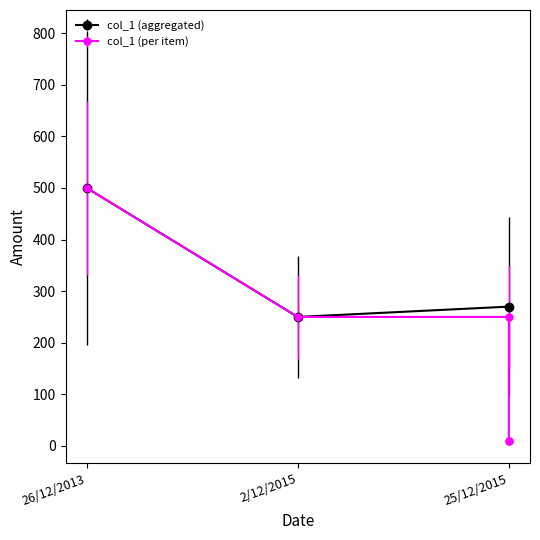

The value at 25/12/2015 is 10. True or false?

True